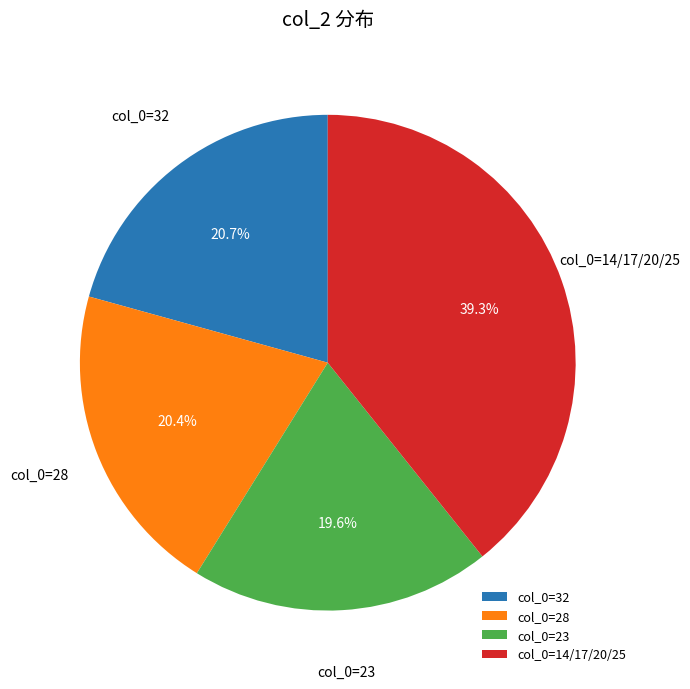

Is there a majority slice in this chart?

No